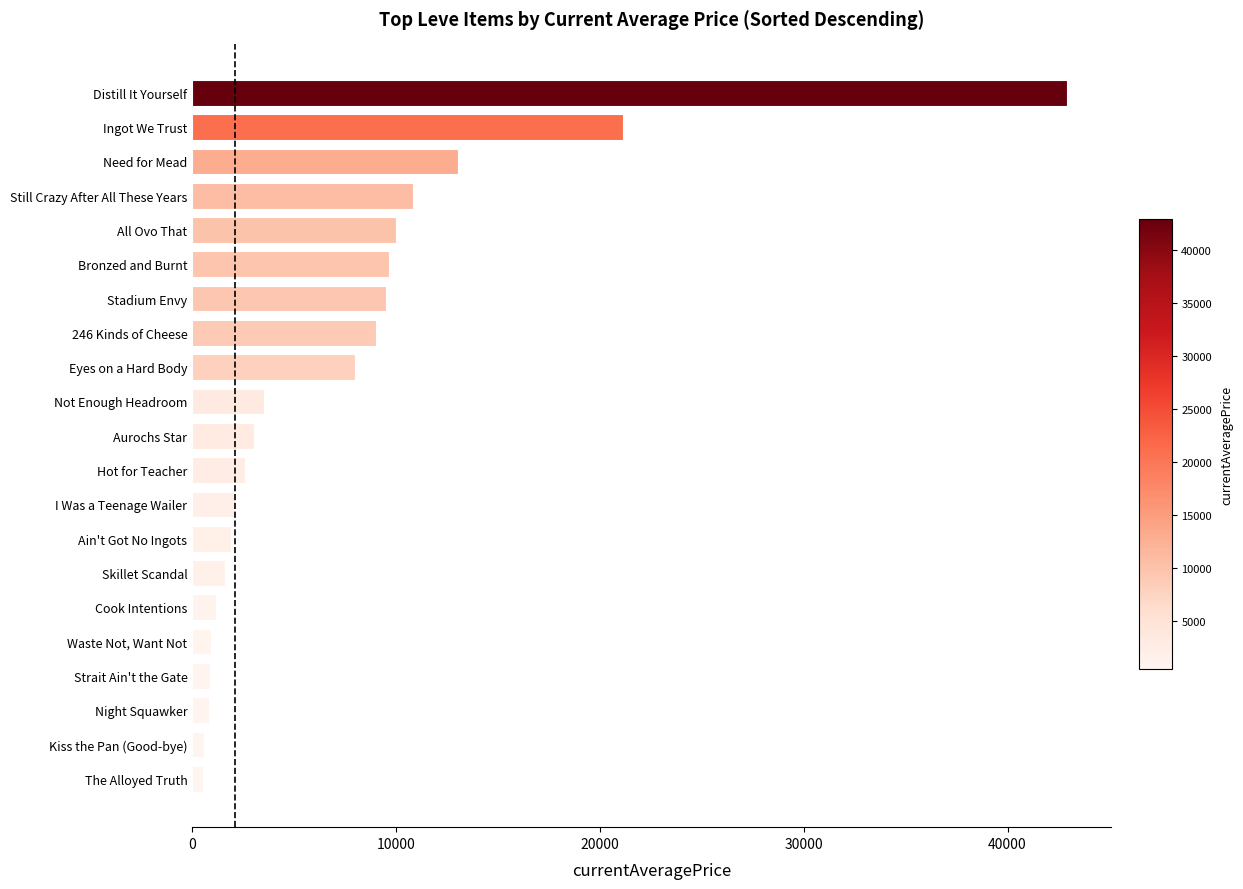

What is the maximum value shown in the chart?

42930.0